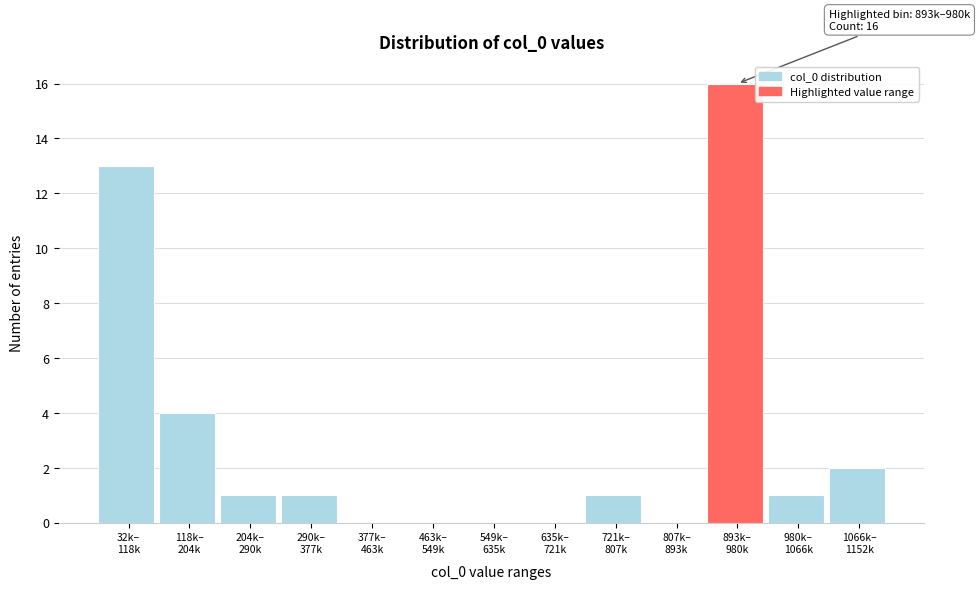

What is the maximum value shown in the chart?

16